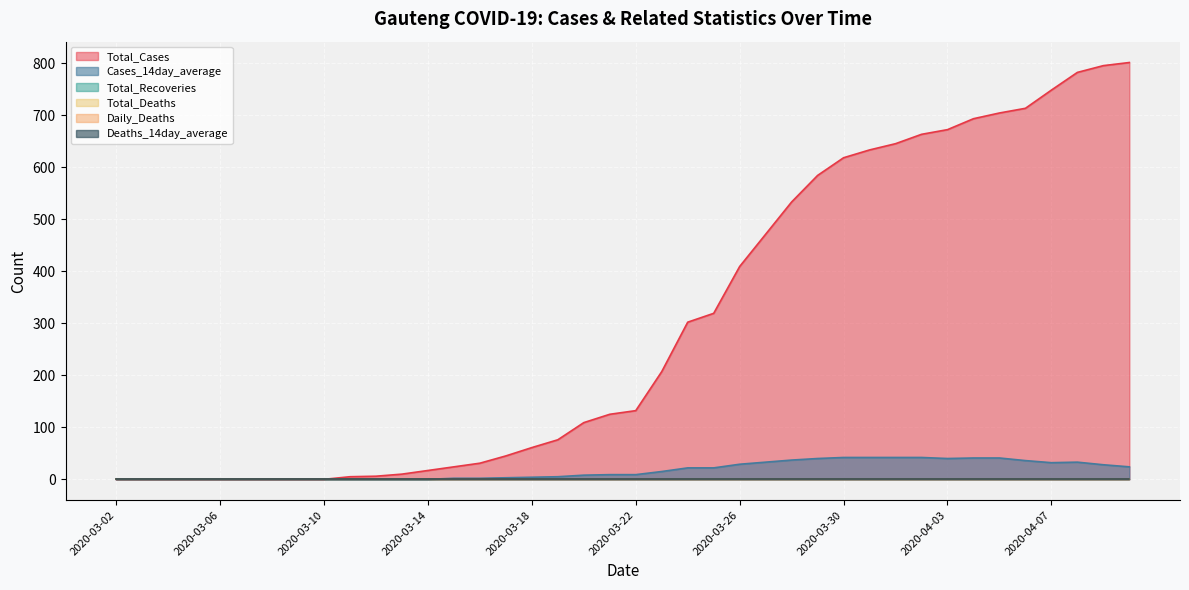

Reading left to right, what are all the values shown in this chart?

Total_Cases: 2020-03-02=0	2020-03-03=0	2020-03-04=0	2020-03-05=0	2020-03-06=0	2020-03-07=0	2020-03-08=0	2020-03-09=0	2020-03-10=0	2020-03-11=5	2020-03-12=6	2020-03-13=10	2020-03-14=17	2020-03-15=24	2020-03-16=31	2020-03-17=45	2020-03-18=61	2020-03-19=76	2020-03-20=109	2020-03-21=125	2020-03-22=132	2020-03-23=207	2020-03-24=302	2020-03-25=319	2020-03-26=409	2020-03-27=471	2020-03-28=533	2020-03-29=584	2020-03-30=618	2020-03-31=633	2020-04-01=645	2020-04-02=663	2020-04-03=672	2020-04-04=693	2020-04-05=704	2020-04-06=713	2020-04-07=748	2020-04-08=782	2020-04-09=795	2020-04-10=801
Cases_14day_average: 2020-03-02=0	2020-03-03=0	2020-03-04=0	2020-03-05=0	2020-03-06=0	2020-03-07=0	2020-03-08=0	2020-03-09=0	2020-03-10=0	2020-03-11=0	2020-03-12=0	2020-03-13=0	2020-03-14=0	2020-03-15=2	2020-03-16=2	2020-03-17=3	2020-03-18=4	2020-03-19=5	2020-03-20=8	2020-03-21=9	2020-03-22=9	2020-03-23=15	2020-03-24=22	2020-03-25=22	2020-03-26=29	2020-03-27=33	2020-03-28=37	2020-03-29=40	2020-03-30=42	2020-03-31=42	2020-04-01=42	2020-04-02=42	2020-04-03=40	2020-04-04=41	2020-04-05=41	2020-04-06=36	2020-04-07=32	2020-04-08=33	2020-04-09=28	2020-04-10=24
Total_Recoveries: 2020-03-02=0	2020-03-03=0	2020-03-04=0	2020-03-05=0	2020-03-06=0	2020-03-07=0	2020-03-08=0	2020-03-09=0	2020-03-10=0	2020-03-11=0	2020-03-12=0	2020-03-13=0	2020-03-14=0	2020-03-15=0	2020-03-16=0	2020-03-17=0	2020-03-18=0	2020-03-19=0	2020-03-20=0	2020-03-21=0	2020-03-22=0	2020-03-23=0	2020-03-24=0	2020-03-25=0	2020-03-26=0	2020-03-27=0	2020-03-28=0	2020-03-29=0	2020-03-30=0	2020-03-31=0	2020-04-01=0	2020-04-02=0	2020-04-03=0	2020-04-04=0	2020-04-05=0	2020-04-06=0	2020-04-07=0	2020-04-08=0	2020-04-09=0	2020-04-10=0
Total_Deaths: 2020-03-02=0	2020-03-03=0	2020-03-04=0	2020-03-05=0	2020-03-06=0	2020-03-07=0	2020-03-08=0	2020-03-09=0	2020-03-10=0	2020-03-11=0	2020-03-12=0	2020-03-13=0	2020-03-14=0	2020-03-15=0	2020-03-16=0	2020-03-17=0	2020-03-18=0	2020-03-19=0	2020-03-20=0	2020-03-21=0	2020-03-22=0	2020-03-23=0	2020-03-24=0	2020-03-25=0	2020-03-26=0	2020-03-27=0	2020-03-28=0	2020-03-29=0	2020-03-30=0	2020-03-31=0	2020-04-01=0	2020-04-02=0	2020-04-03=0	2020-04-04=0	2020-04-05=0	2020-04-06=0	2020-04-07=0	2020-04-08=0	2020-04-09=0	2020-04-10=0
Daily_Deaths: 2020-03-02=0	2020-03-03=0	2020-03-04=0	2020-03-05=0	2020-03-06=0	2020-03-07=0	2020-03-08=0	2020-03-09=0	2020-03-10=0	2020-03-11=0	2020-03-12=0	2020-03-13=0	2020-03-14=0	2020-03-15=0	2020-03-16=0	2020-03-17=0	2020-03-18=0	2020-03-19=0	2020-03-20=0	2020-03-21=0	2020-03-22=0	2020-03-23=0	2020-03-24=0	2020-03-25=0	2020-03-26=0	2020-03-27=0	2020-03-28=0	2020-03-29=0	2020-03-30=0	2020-03-31=0	2020-04-01=0	2020-04-02=0	2020-04-03=0	2020-04-04=0	2020-04-05=0	2020-04-06=0	2020-04-07=0	2020-04-08=0	2020-04-09=0	2020-04-10=0
Deaths_14day_average: 2020-03-02=0	2020-03-03=0	2020-03-04=0	2020-03-05=0	2020-03-06=0	2020-03-07=0	2020-03-08=0	2020-03-09=0	2020-03-10=0	2020-03-11=0	2020-03-12=0	2020-03-13=0	2020-03-14=0	2020-03-15=0	2020-03-16=0	2020-03-17=0	2020-03-18=0	2020-03-19=0	2020-03-20=0	2020-03-21=0	2020-03-22=0	2020-03-23=0	2020-03-24=0	2020-03-25=0	2020-03-26=0	2020-03-27=0	2020-03-28=0	2020-03-29=0	2020-03-30=0	2020-03-31=0	2020-04-01=0	2020-04-02=0	2020-04-03=0	2020-04-04=0	2020-04-05=0	2020-04-06=0	2020-04-07=0	2020-04-08=0	2020-04-09=0	2020-04-10=0